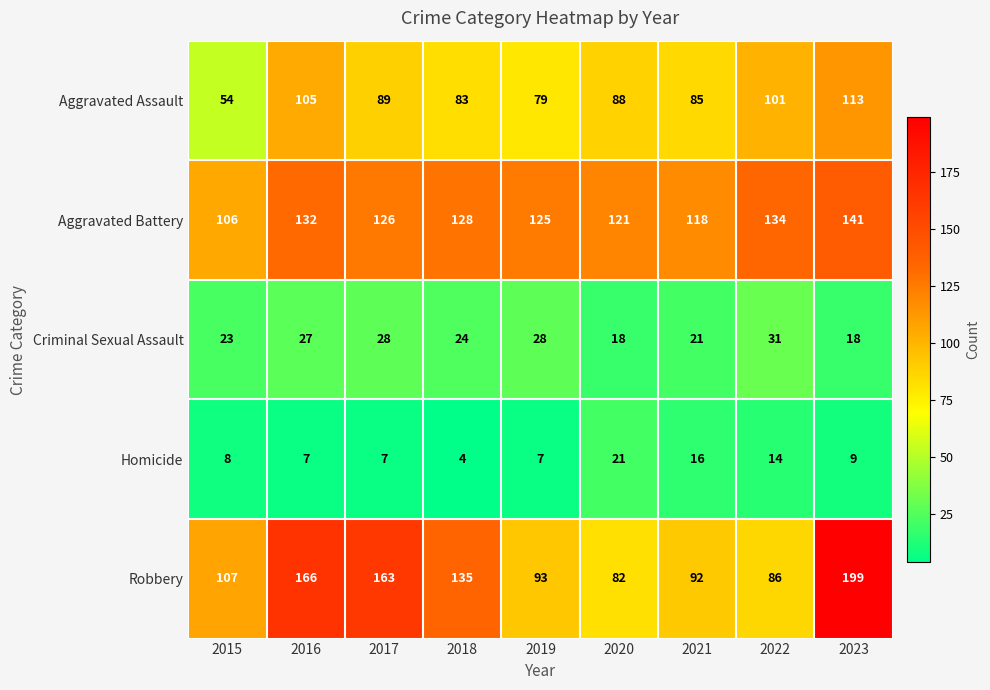

Is the value of Homicide at 2016 greater than the value of Robbery at 2015?

No